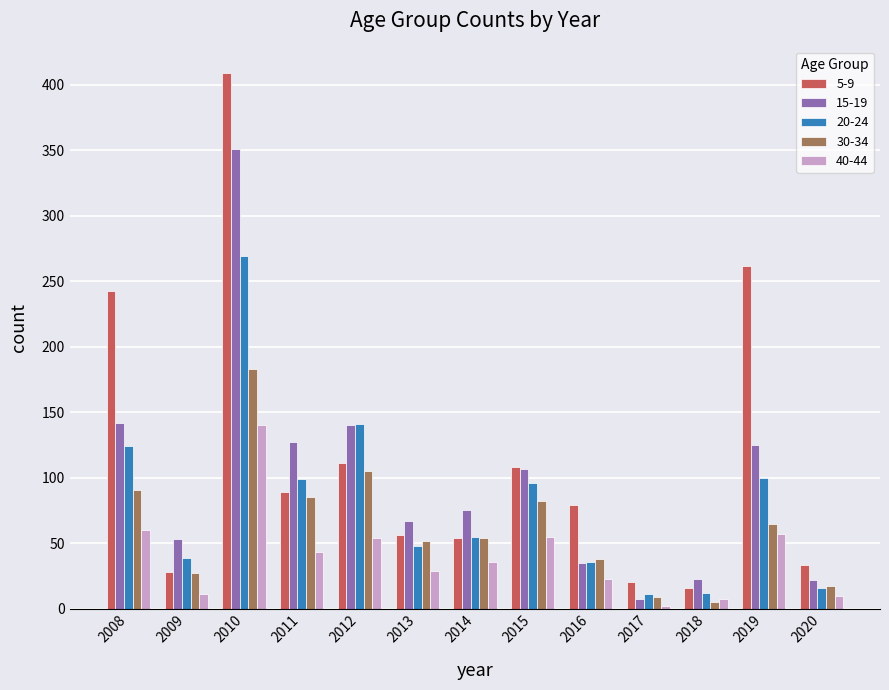

How many groups of bars are there?

13